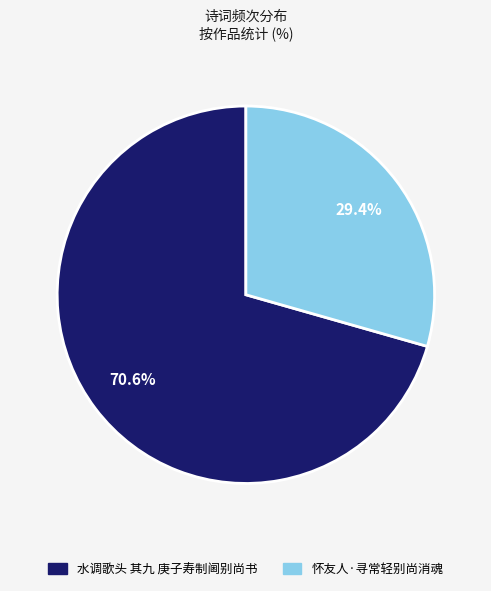

How many segments does this pie chart have?

2